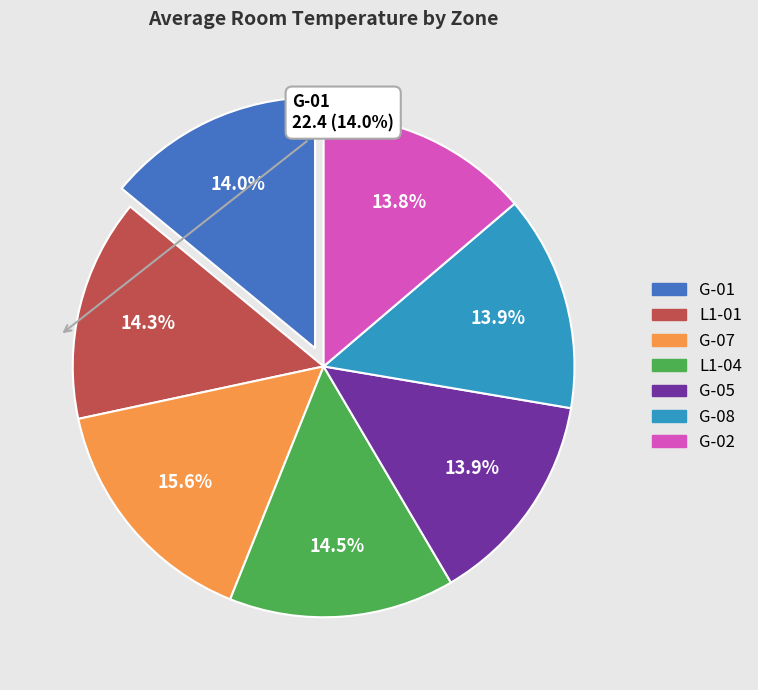

Approximately how many times larger is the value at G-02 compared to G-05?

1.0